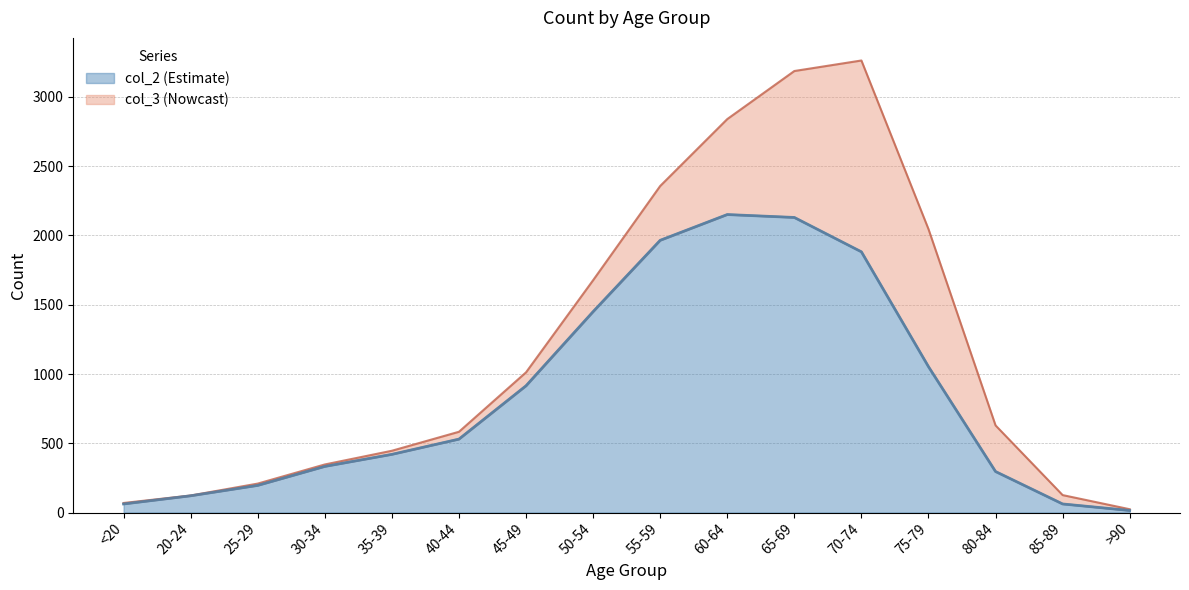

What is the average value of the col_2 series?

849